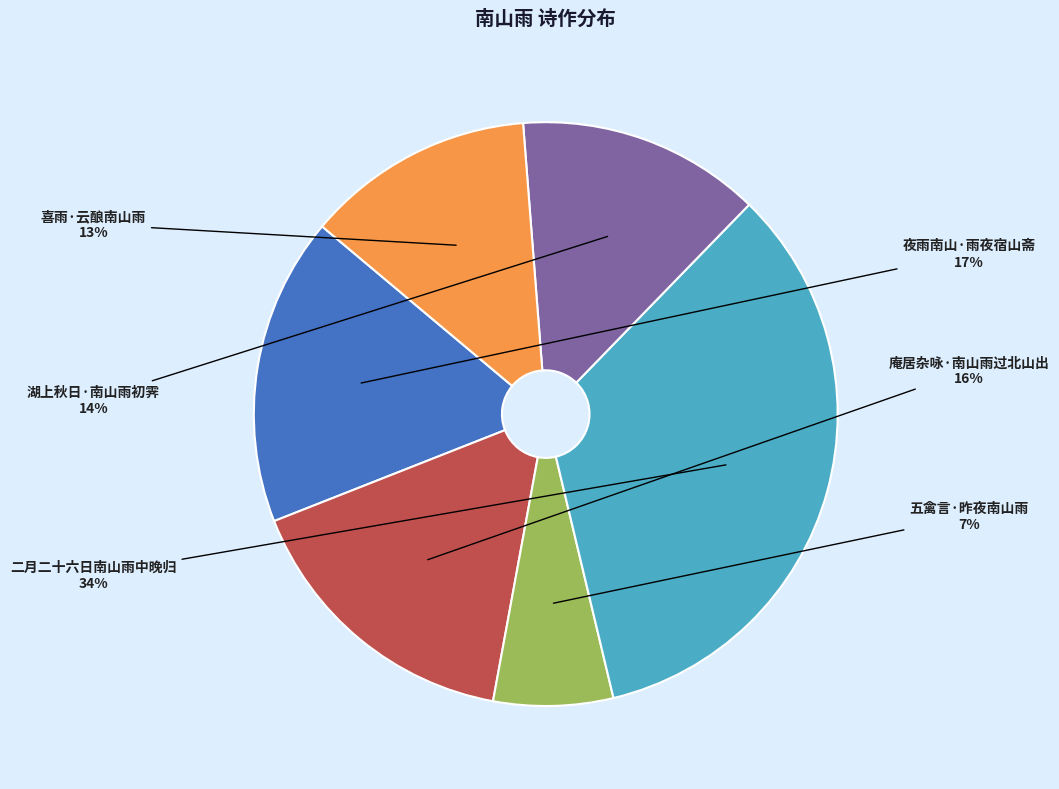

Is there a majority slice in this chart?

No